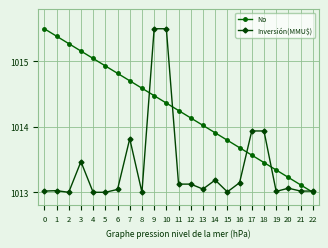

Rank the series by their average value, from highest to lowest.

No, Inversión(MMU$)